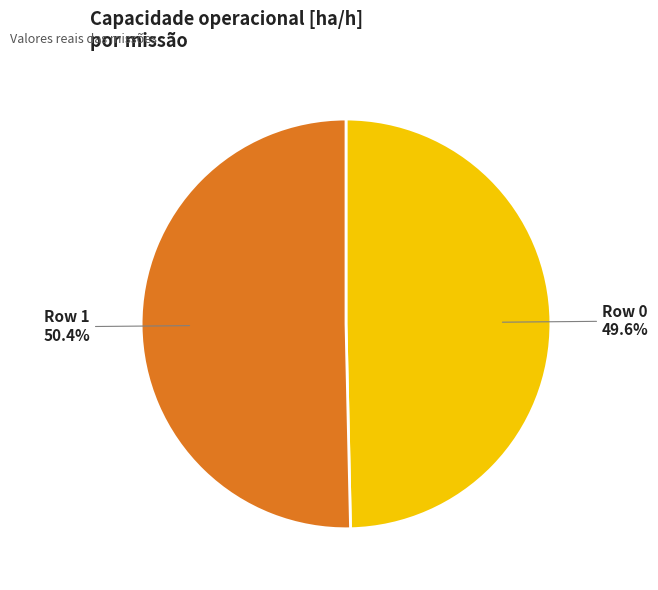

Between Row 1 and Row 0, which is larger?

Row 1